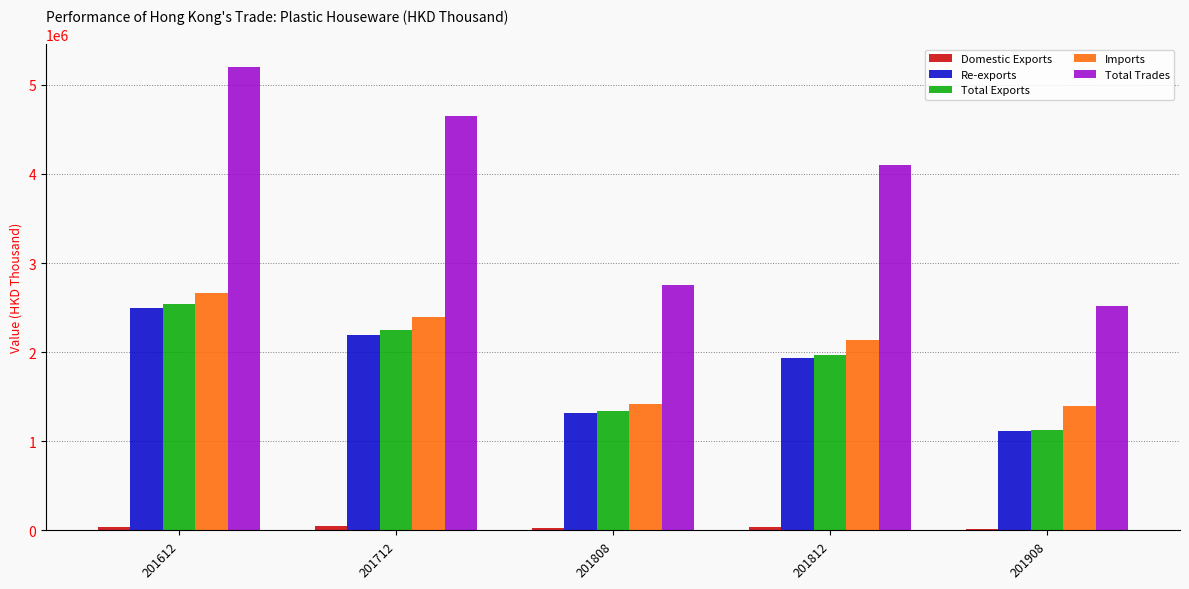

Which label corresponds to the largest value in the chart?

201612